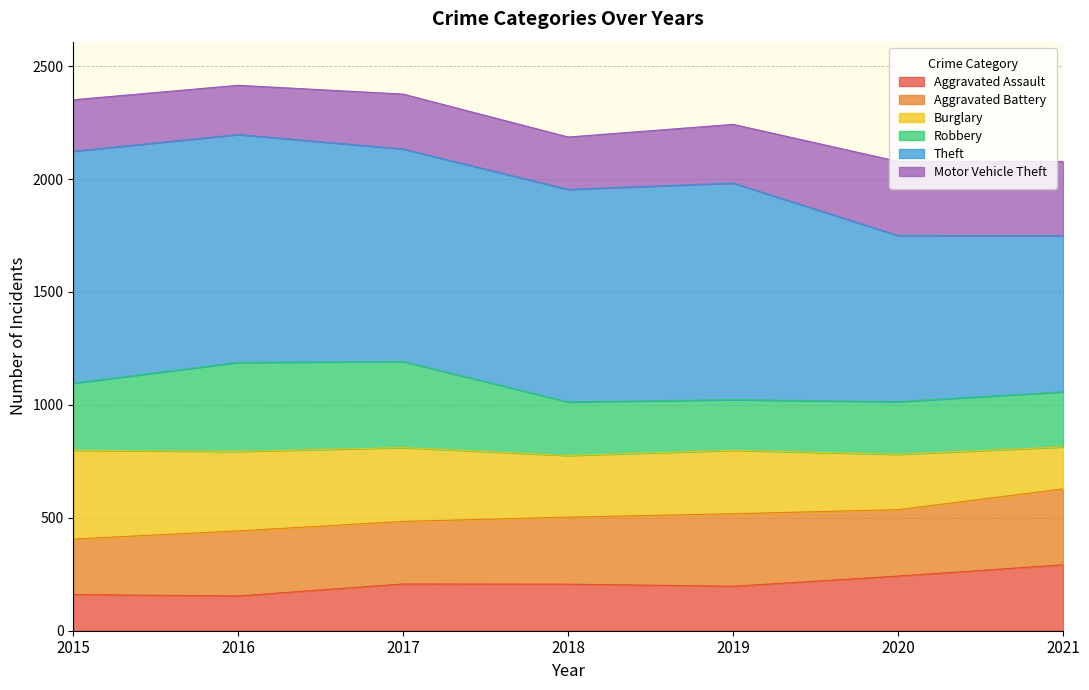

The value of Aggravated Assault at 2020 is 242. True or false?

True